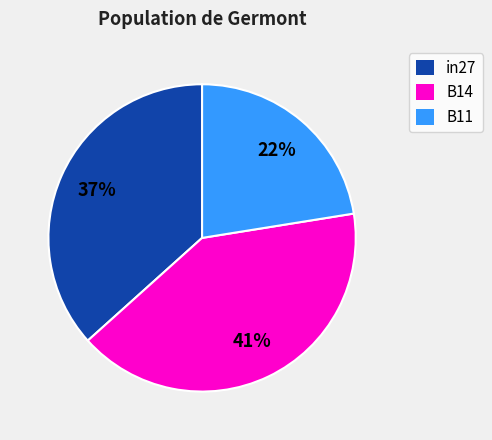

Count the number of slices in the pie.

3